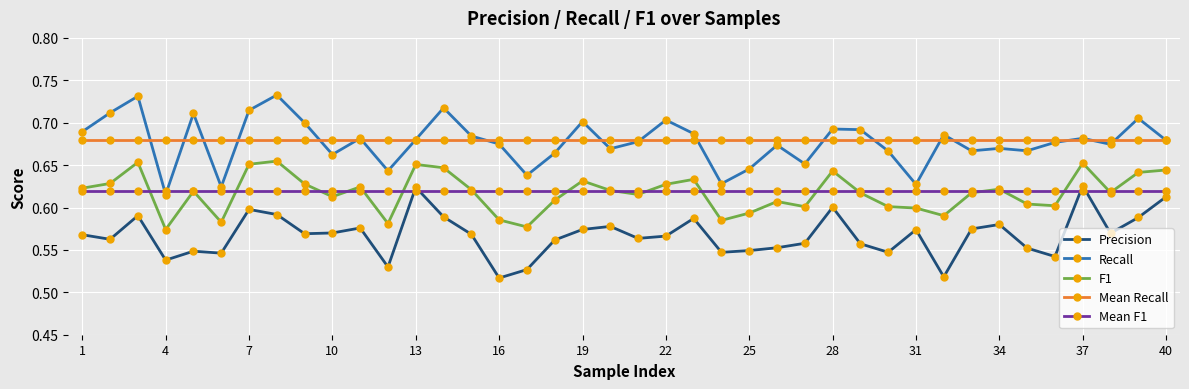

How many lines are shown in the chart?

5